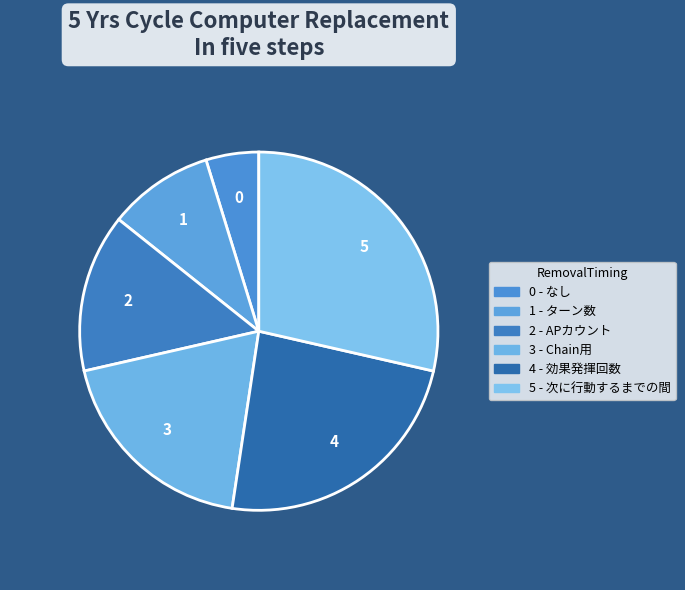

Which slice is the smallest?

なし